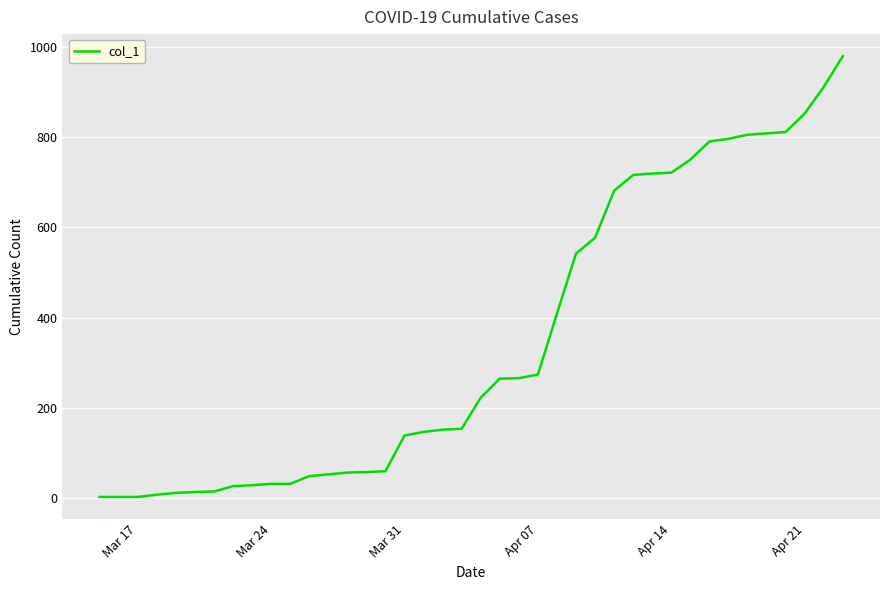

What is the difference between the maximum and minimum values?

976